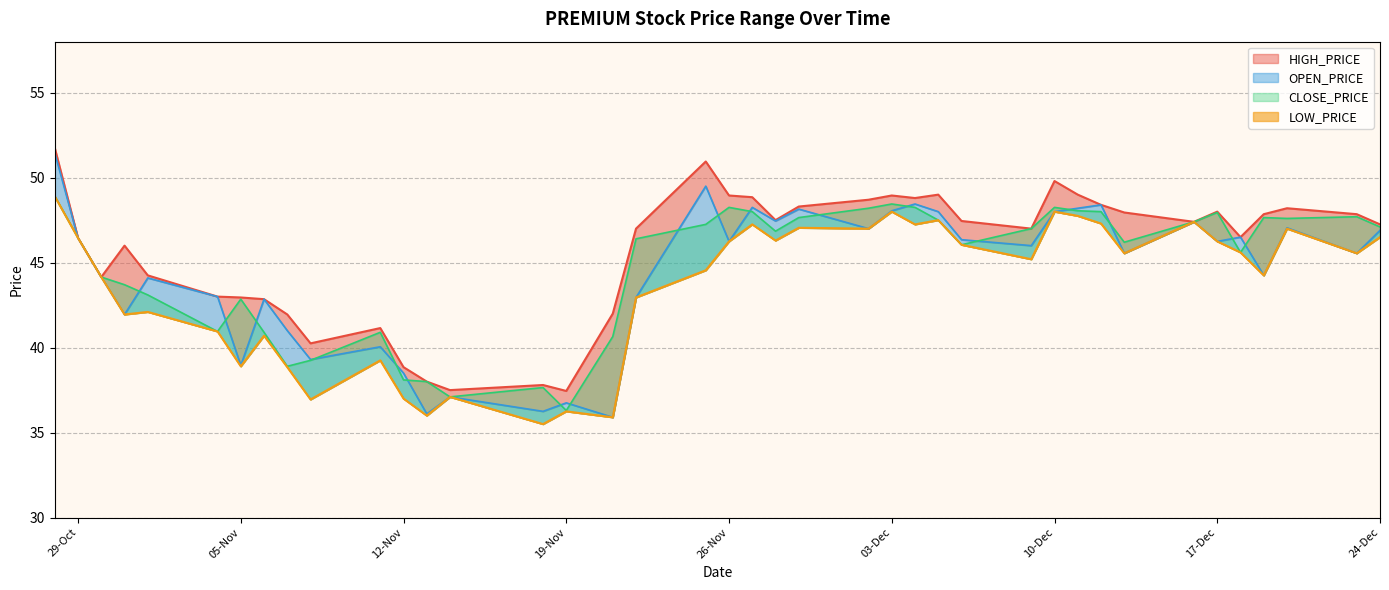

Reading left to right, list all the values displayed in this chart.

HIGH_PRICE: 51.8	46.5	44.1	46.0	44.2	43.0	43.0	42.9	42.0	40.2	41.1	38.9	38.0	37.5	37.8	37.5	42.0	47.0	51.0	49.0	48.9	47.5	48.3	48.7	49.0	48.8	49.0	47.5	47.0	49.8	49.0	48.4	48.0	47.4	48.0	46.5	47.9	48.2	47.9	47.2
OPEN_PRICE: 51.5	46.5	44.1	42.0	44.1	43.0	39.0	42.9	41.0	39.3	40.0	38.5	36.1	37.1	36.2	36.8	35.9	43.0	49.5	46.2	48.2	47.5	48.1	47.0	48.0	48.5	48.0	46.4	46.0	48.0	48.2	48.4	45.5	47.4	46.2	46.5	44.2	47.0	45.5	46.9
CLOSE_PRICE: 48.9	46.5	44.1	43.7	43.1	41.0	42.9	40.9	38.9	39.2	40.9	38.1	38.0	37.1	37.6	36.3	40.6	46.4	47.2	48.2	48.0	46.9	47.6	48.2	48.5	48.2	47.5	46.0	47.0	48.2	48.0	48.0	46.2	47.4	48.0	45.6	47.6	47.6	47.7	47.1
LOW_PRICE: 48.9	46.5	44.1	42.0	42.1	41.0	38.9	40.7	38.9	37.0	39.2	37.0	36.0	37.1	35.5	36.2	35.9	43.0	44.5	46.2	47.2	46.3	47.0	47.0	48.0	47.2	47.5	46.0	45.2	48.0	47.8	47.3	45.5	47.4	46.2	45.6	44.2	47.0	45.5	46.5